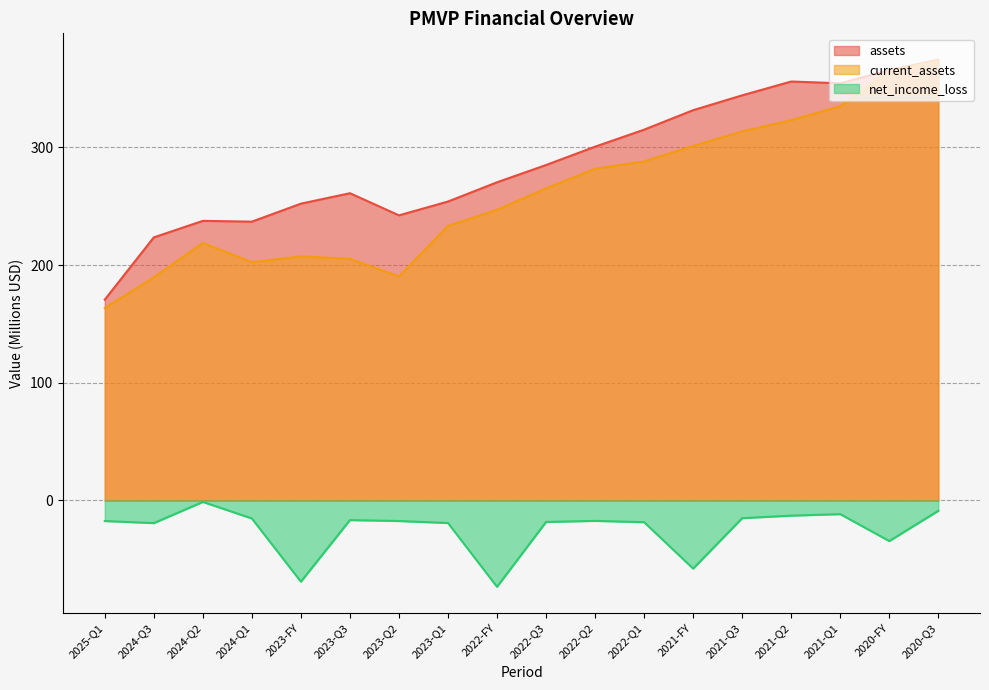

What is the label of the 18th point from the left?

2020-Q3